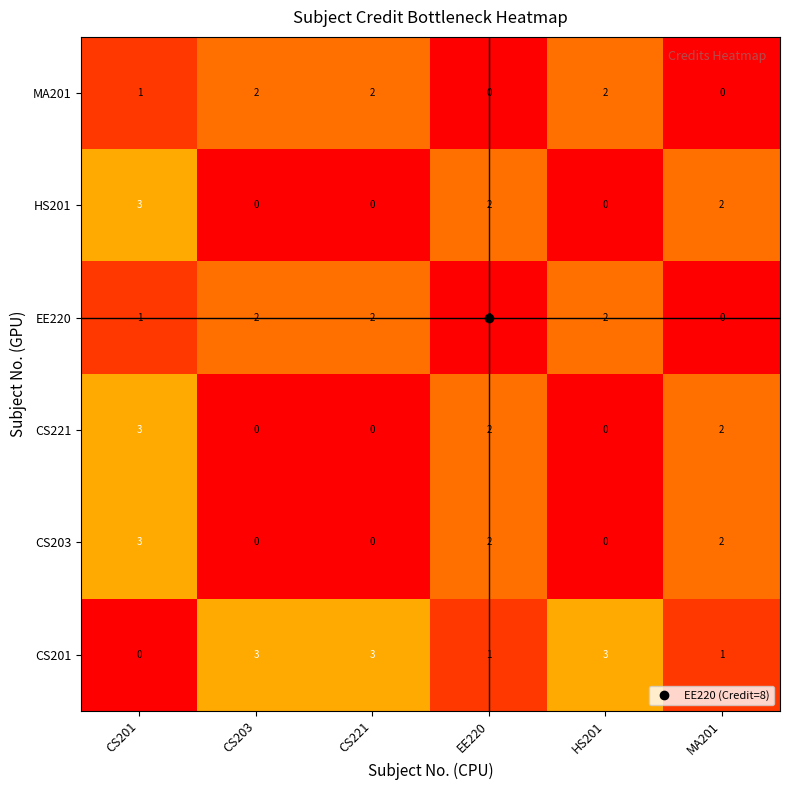

Which series has the largest total across all categories?

CS201